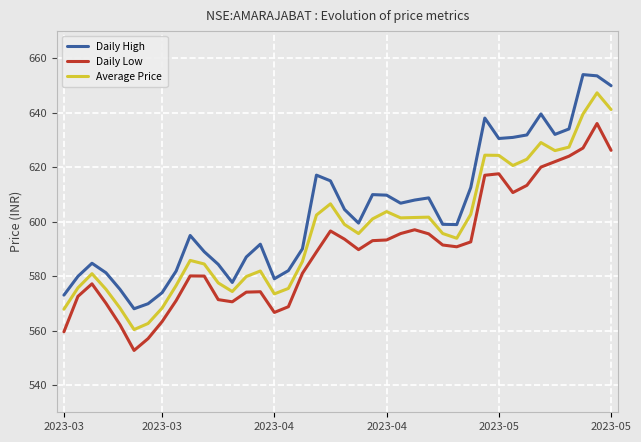

Which series has the largest total across all categories?

Daily High